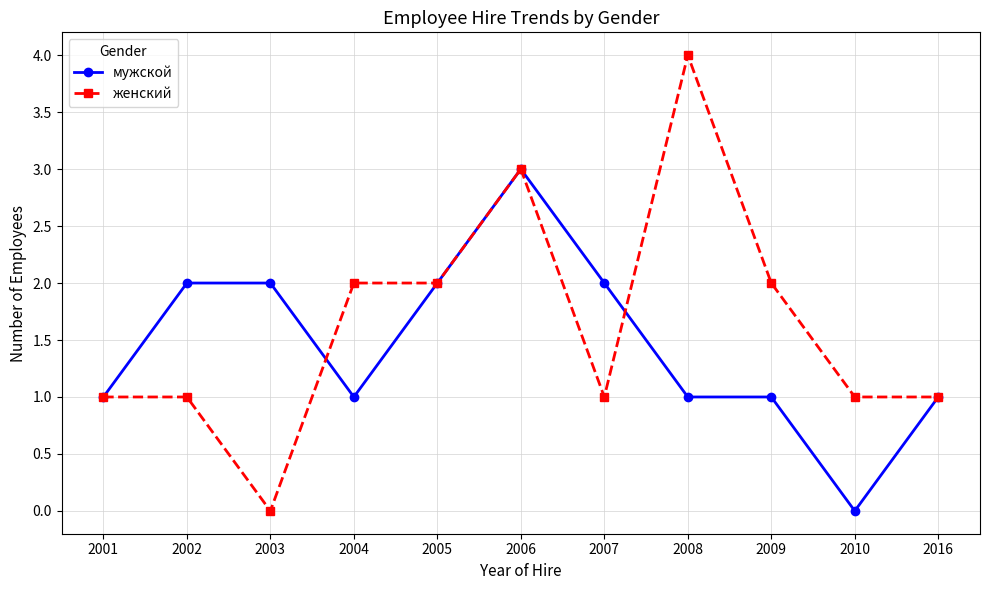

List the series in order of their overall mean, highest first.

женский, мужской